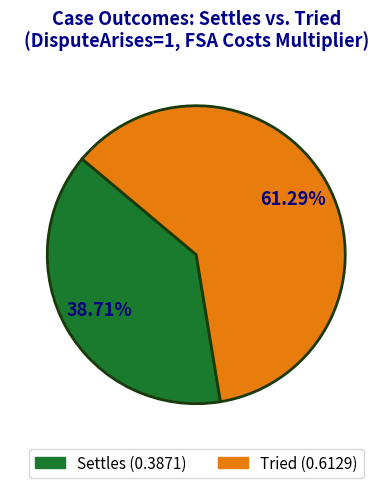

True or false: Tried accounts for 61% of the total.

True